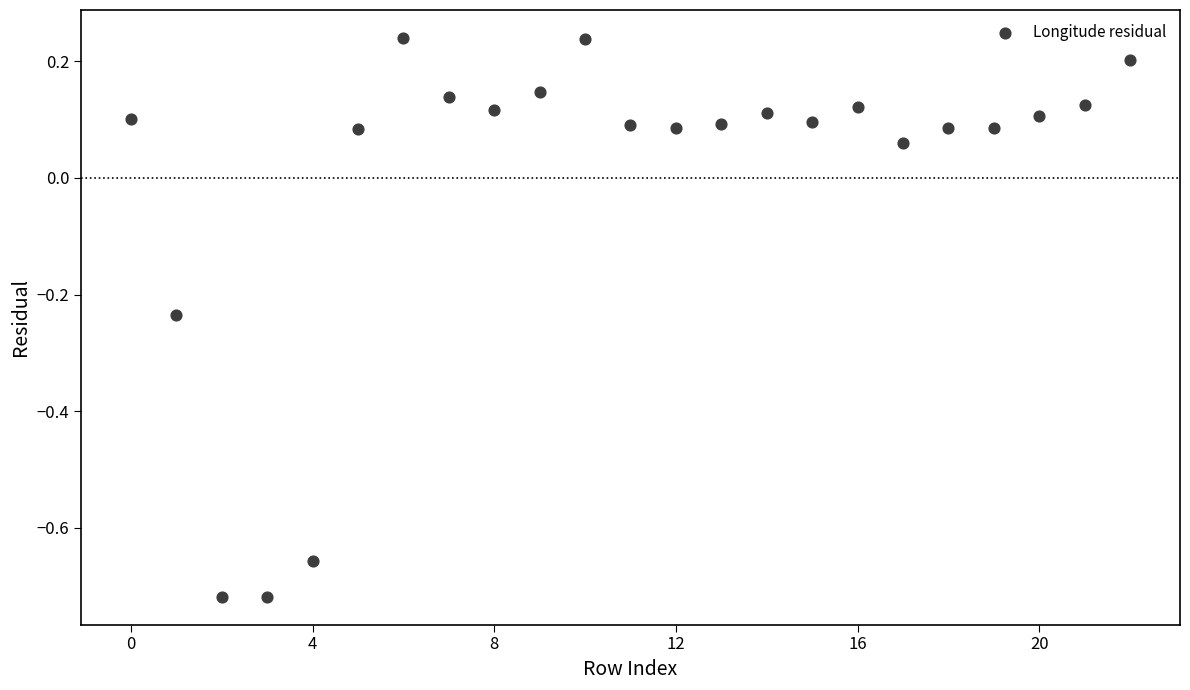

Count the number of points in this scatter plot.

23